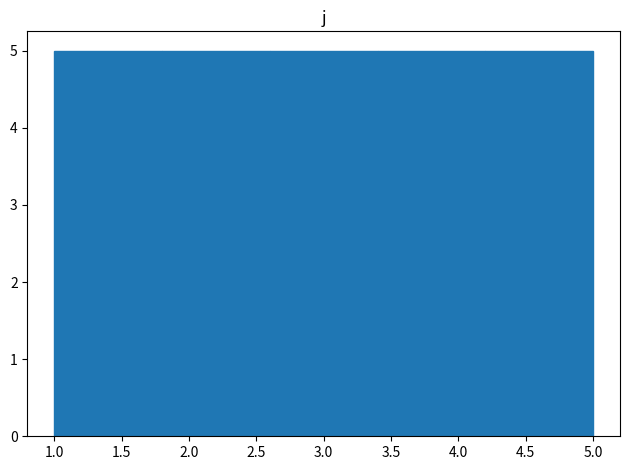

Reading left to right, list every bar in this chart as the range it spans on the x-axis followed by its height. The values are not printed on the chart, so give them approximately, as read against the axis.

1.0 to 1.8: 5
1.8 to 2.6: 5
2.6 to 3.4: 5
3.4 to 4.2: 5
4.2 to 5.0: 5